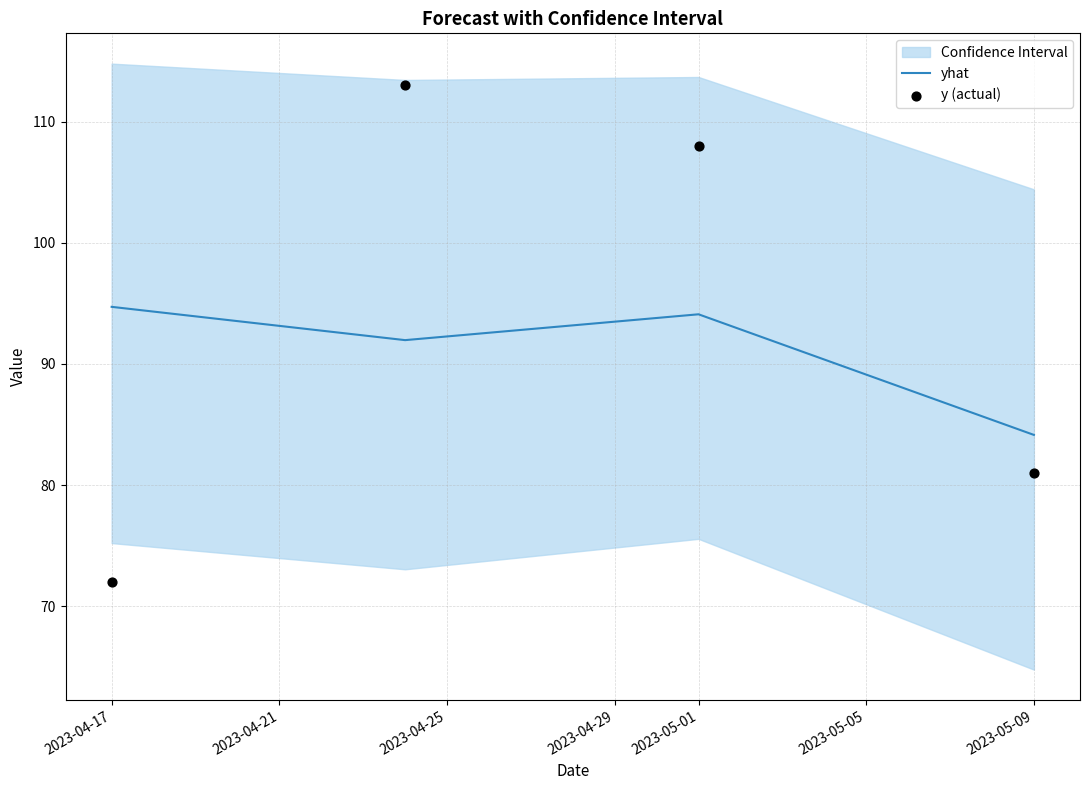

Which series contains the highest Y value?

y (actual)